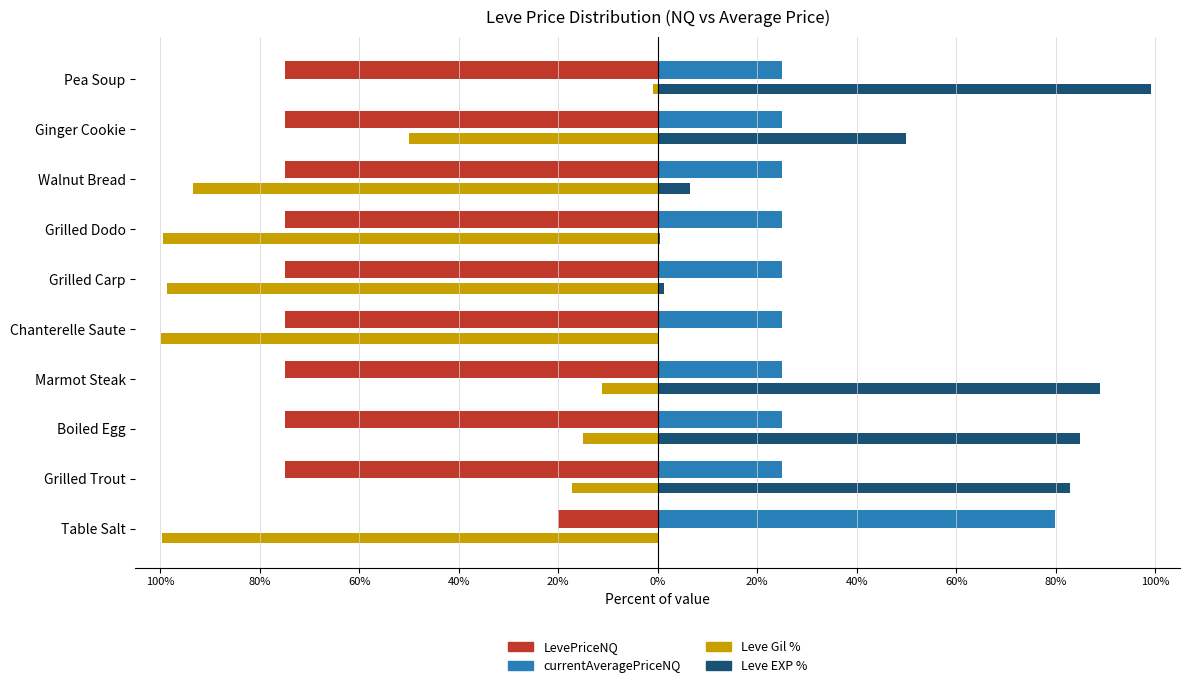

What are all the series names shown in the legend?

LevePriceNQ, currentAveragePriceNQ, Leve Gil %, Leve EXP %